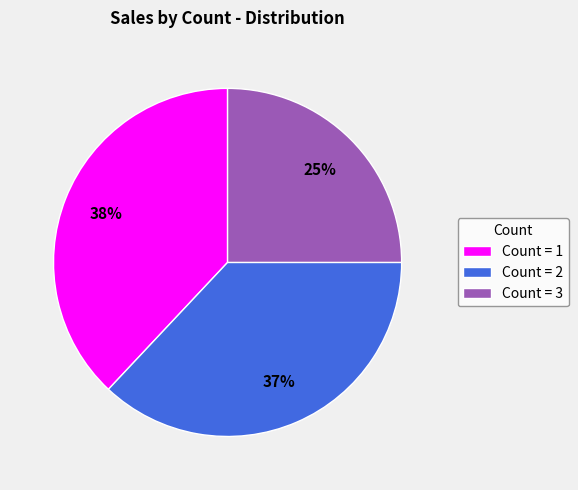

To the nearest percent, what is the combined percentage of Count = 2 and Count = 1?

75%